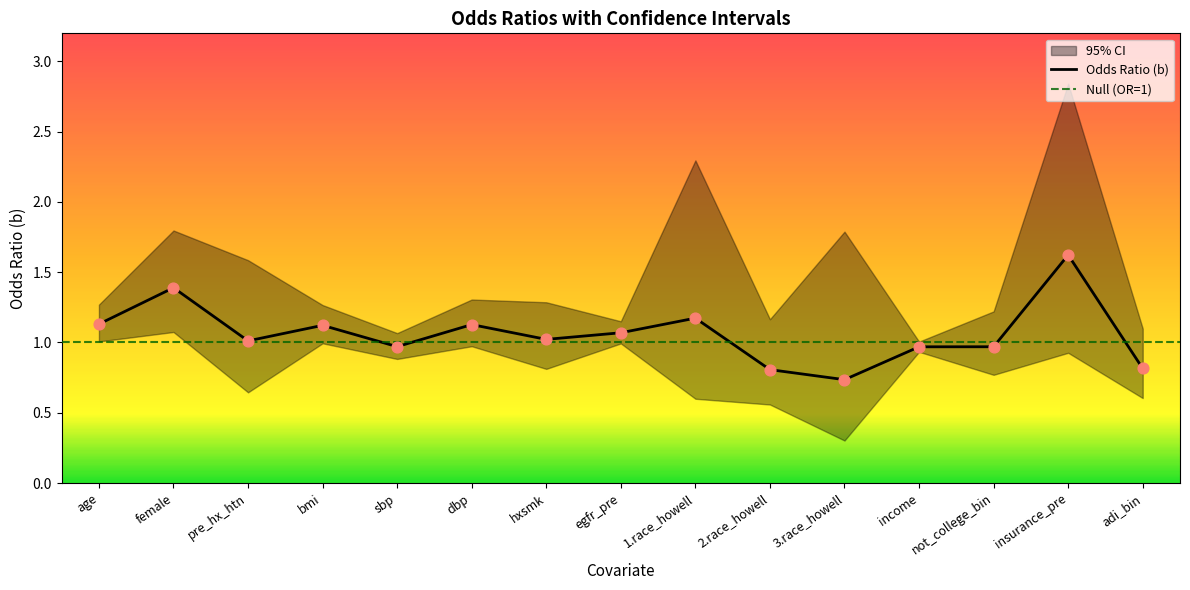

What is the total value across all series at bmi?

3.4